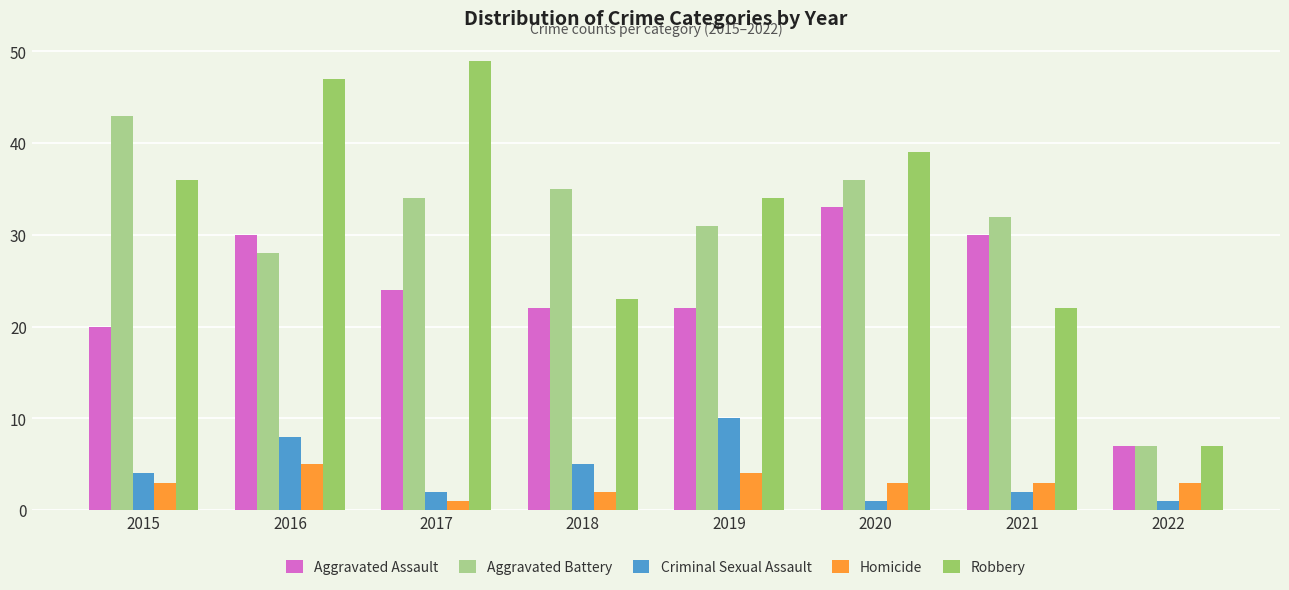

How many data points in Aggravated Battery are less than 34?

4